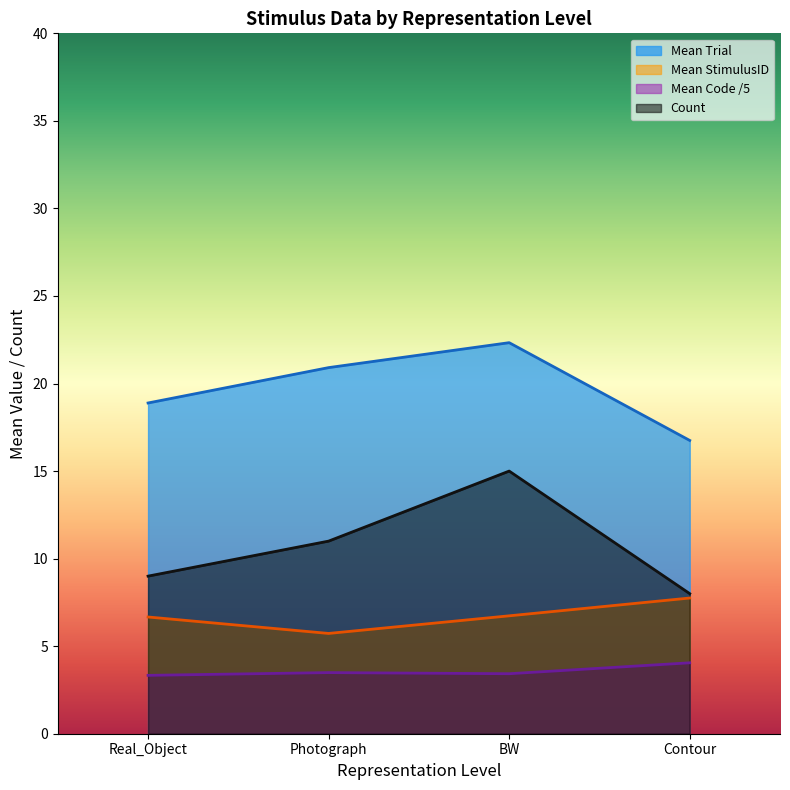

How many categories are shown in the chart?

4